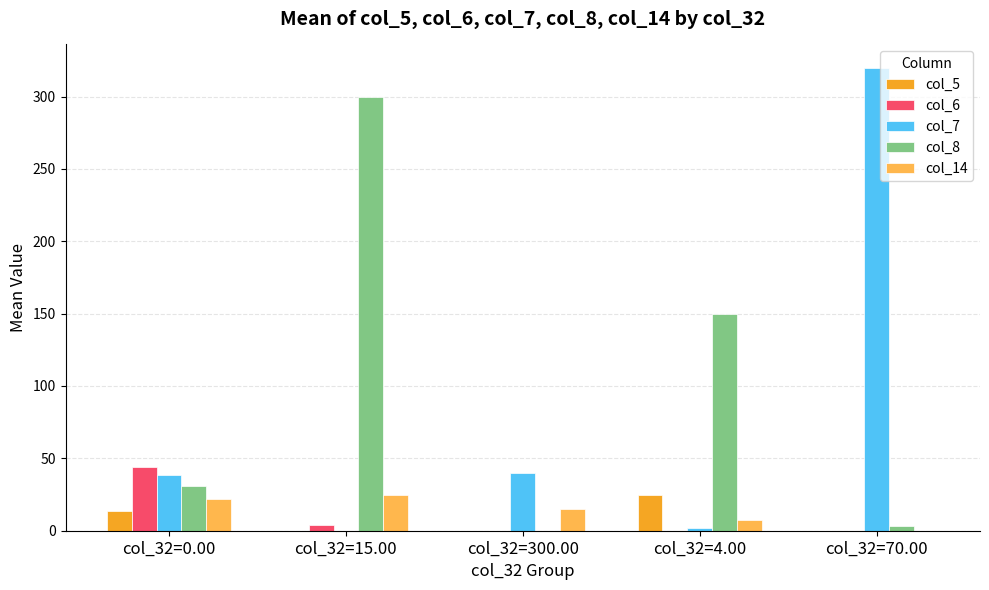

Which label corresponds to the largest value in the chart?

col_32=70.00